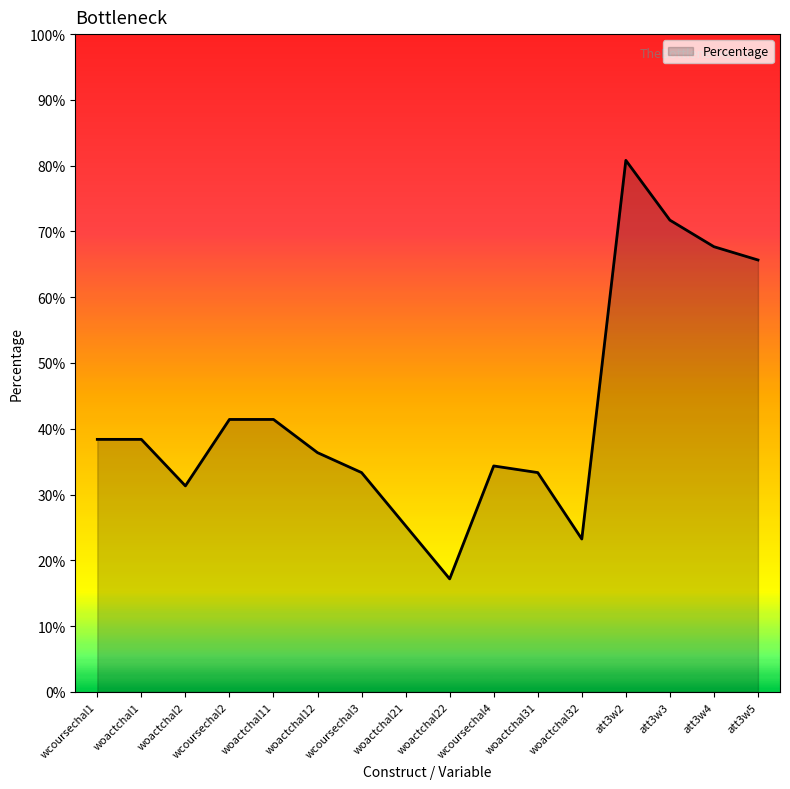

Between woactchal32 and woactchal31, which is larger?

woactchal31